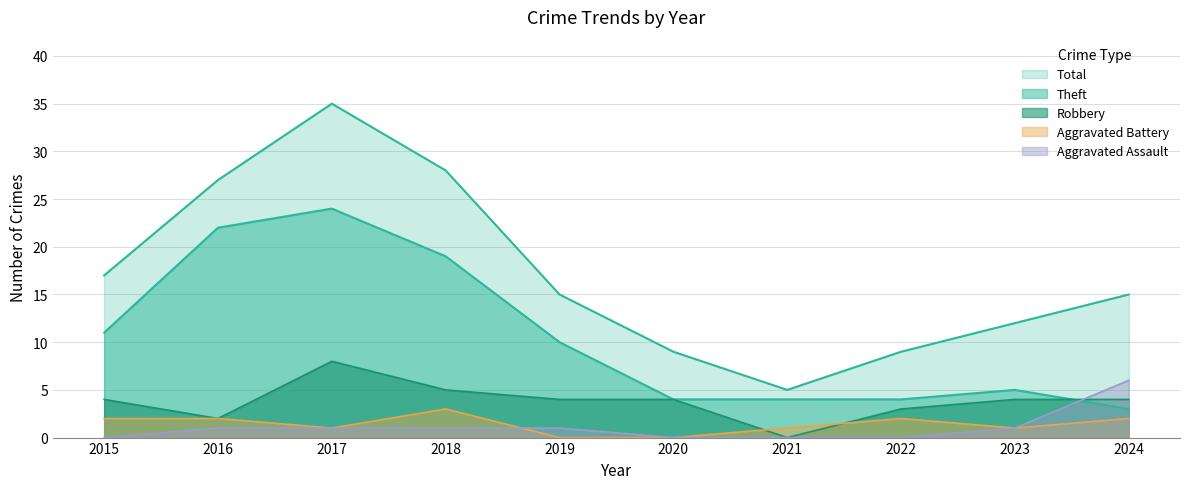

Is the value of Aggravated Assault at 2022 greater than the value of Theft at 2020?

No